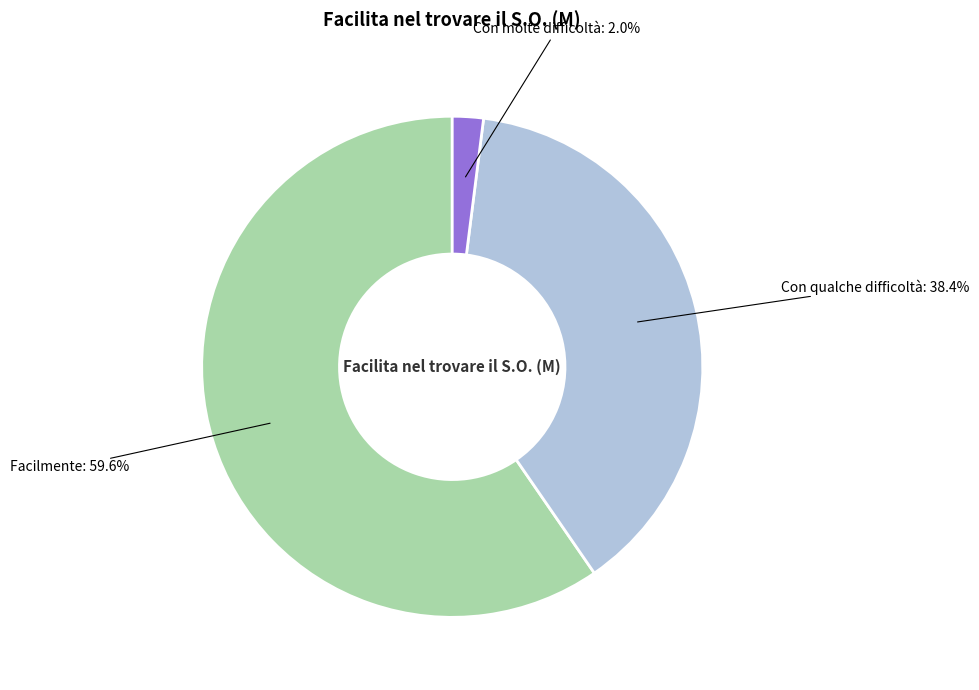

Does any single category account for the majority?

Yes